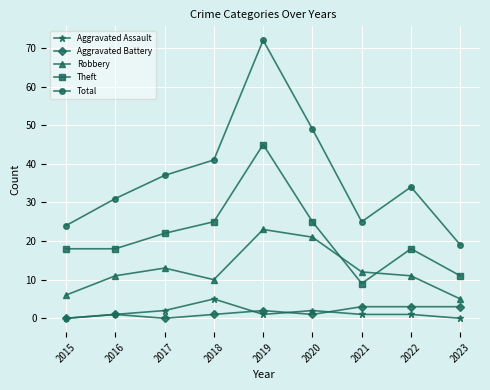

What is the sum of the Aggravated Battery values at 2023 and 2021?

6